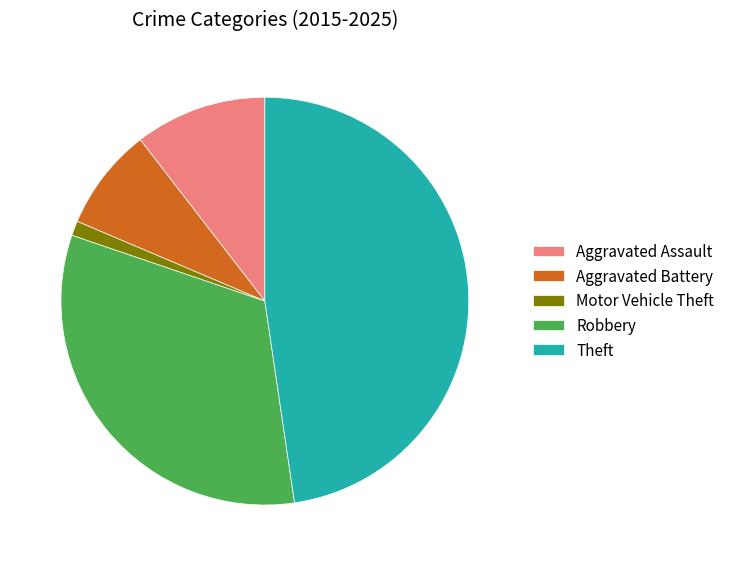

Is the sum of Aggravated Battery and Aggravated Assault greater than half?

No